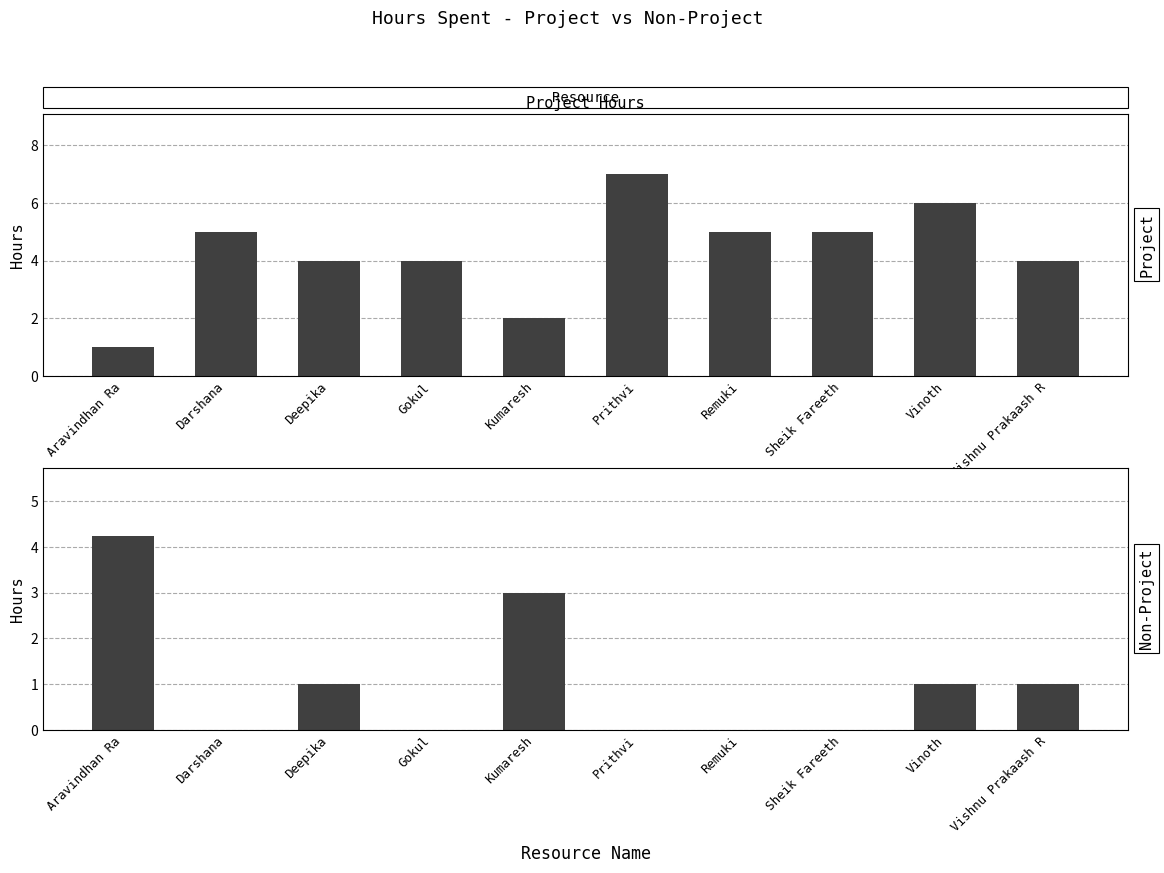

Count the Hours Spent - Non Project values in the range 0 to 1.

8